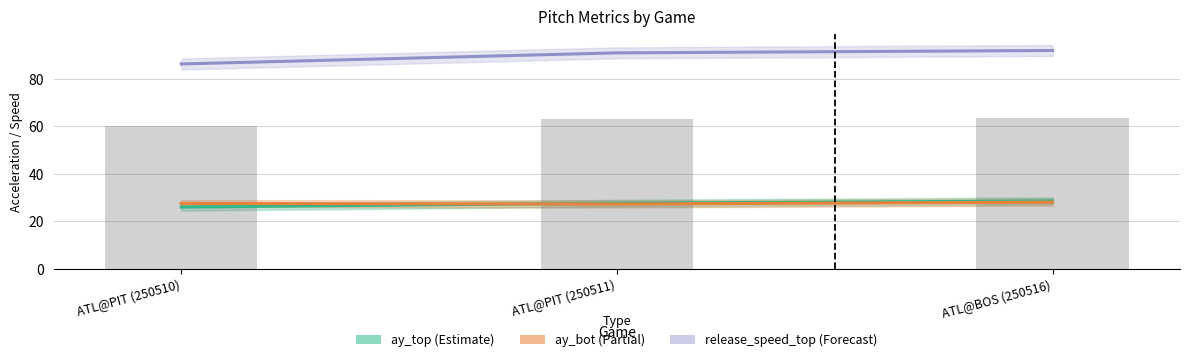

Reading right to left, transcribe all the data shown in this chart.

ay_top: ATL@BOS (250516)=28.6	ATL@PIT (250511)=27.6	ATL@PIT (250510)=26.0
ay_bot: ATL@BOS (250516)=28.1	ATL@PIT (250511)=27.3	ATL@PIT (250510)=27.5
release_speed_top: ATL@BOS (250516)=91.9	ATL@PIT (250511)=90.9	ATL@PIT (250510)=86.2